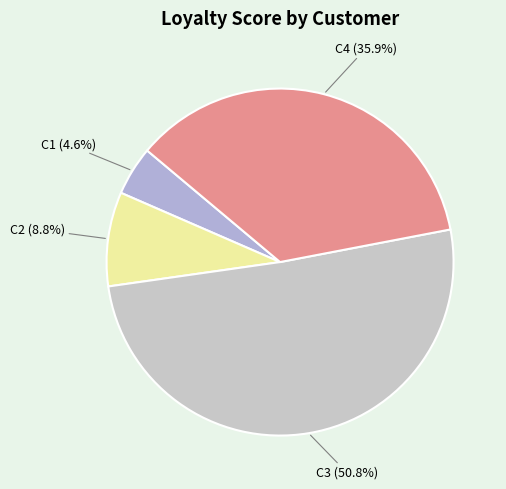

Count the number of slices in the pie.

4